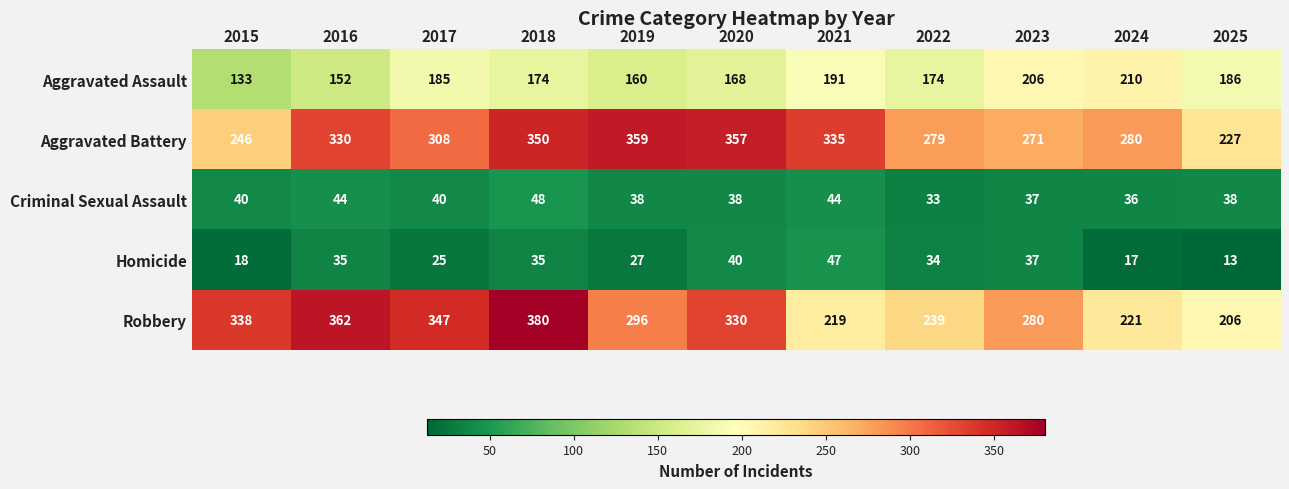

Which label corresponds to the smallest value in the chart?

2025